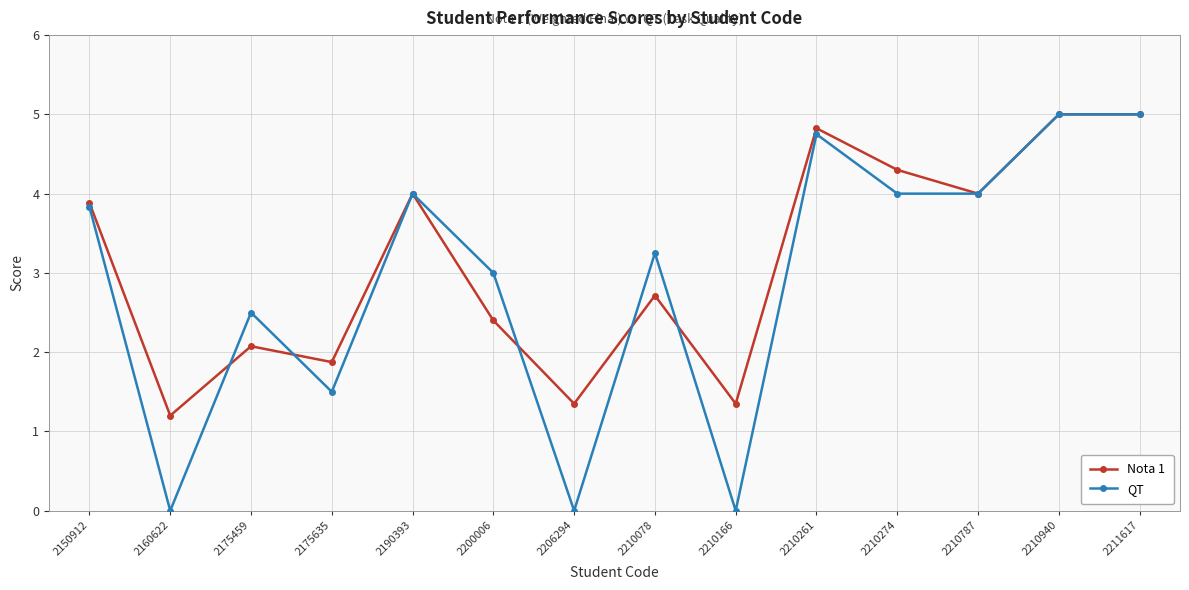

How many series are shown in this chart?

2